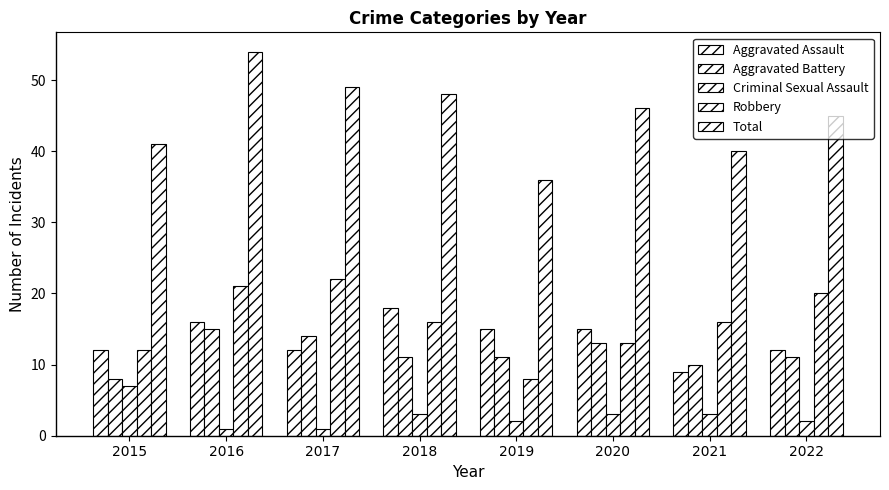

Between 2017 and 2018, which series saw the biggest shift?

Aggravated Assault